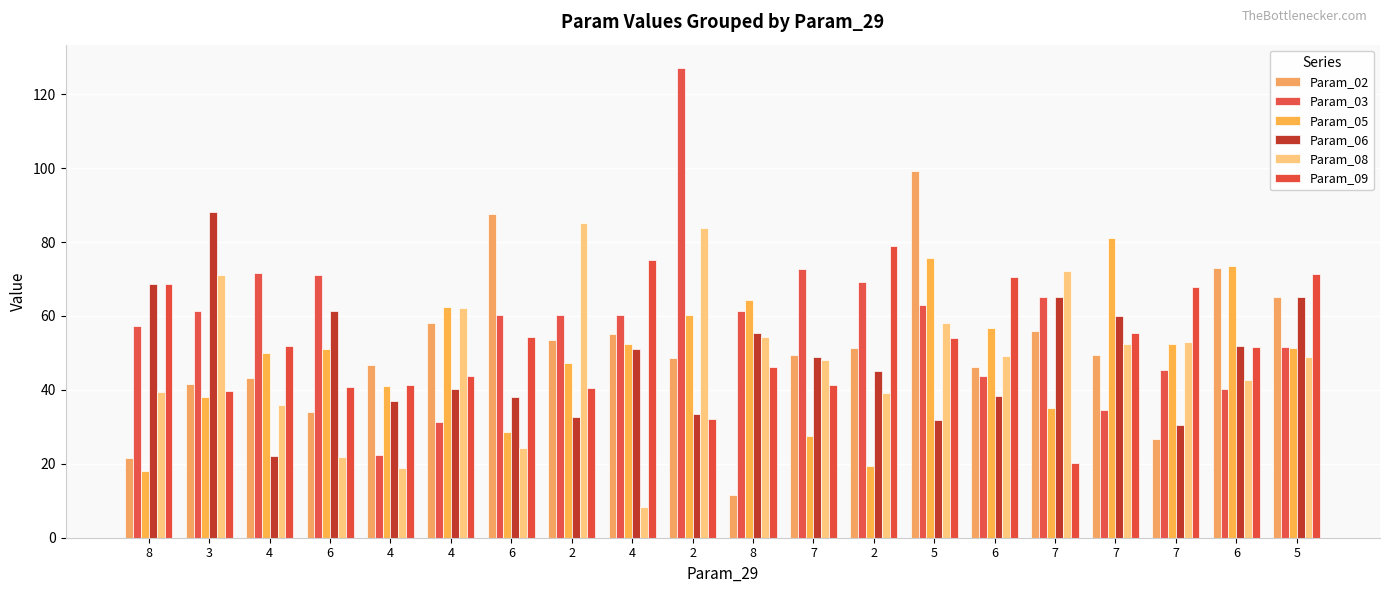

Read the Param_09 value at 8.

46.3